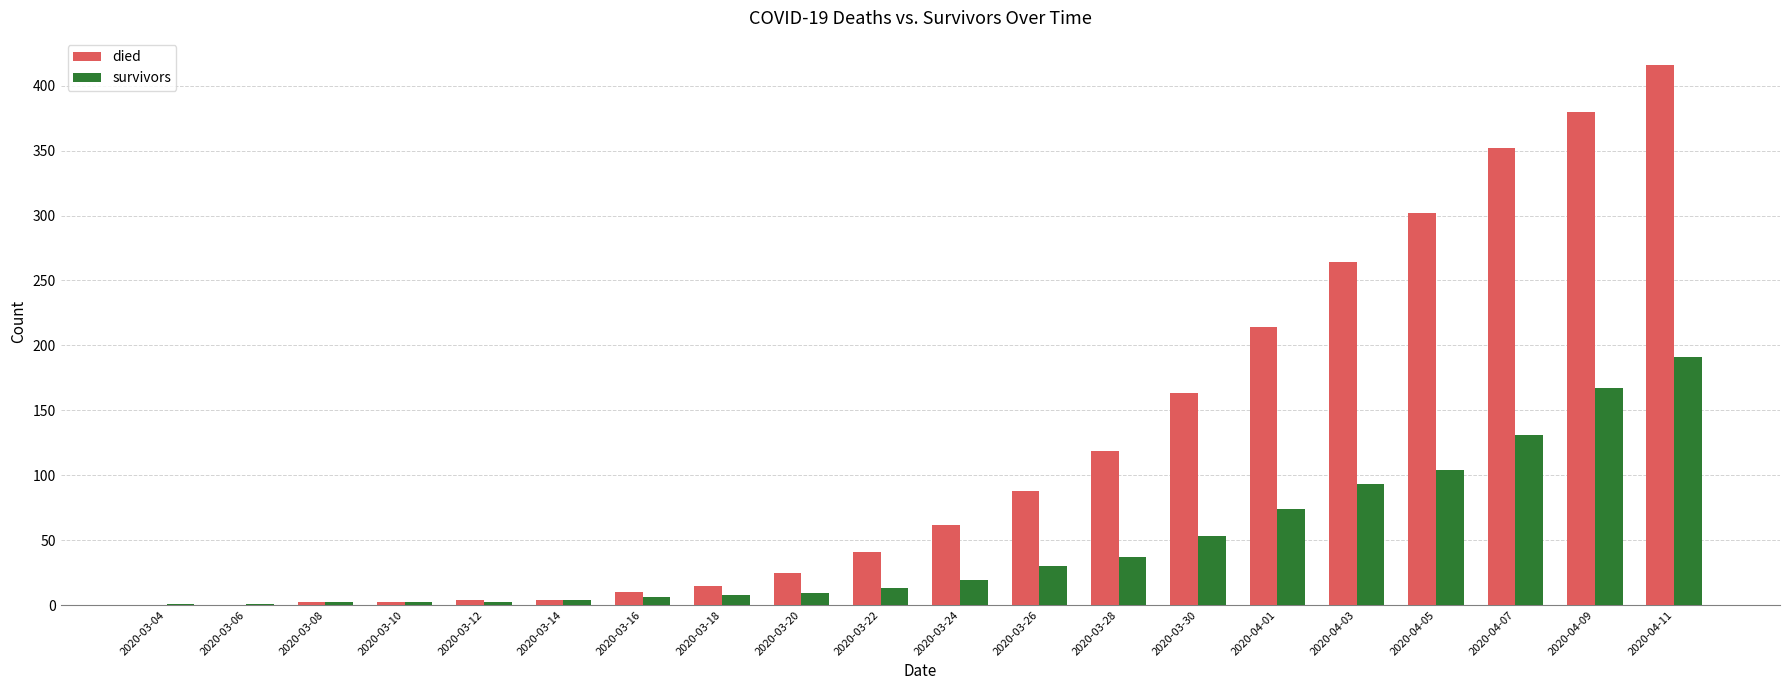

What is the maximum value for died?

416